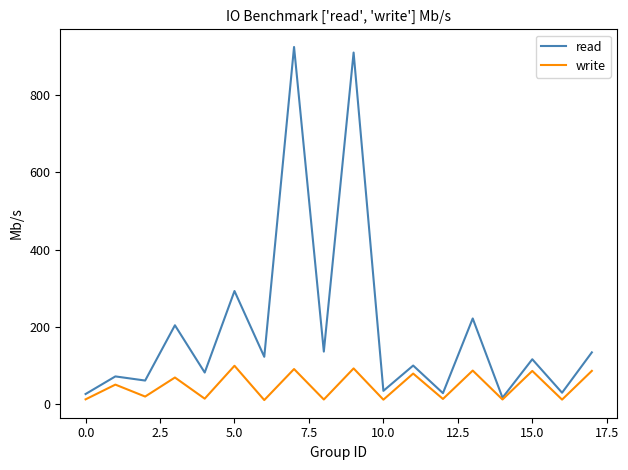

Rank the series by their average value, from highest to lowest.

read, write